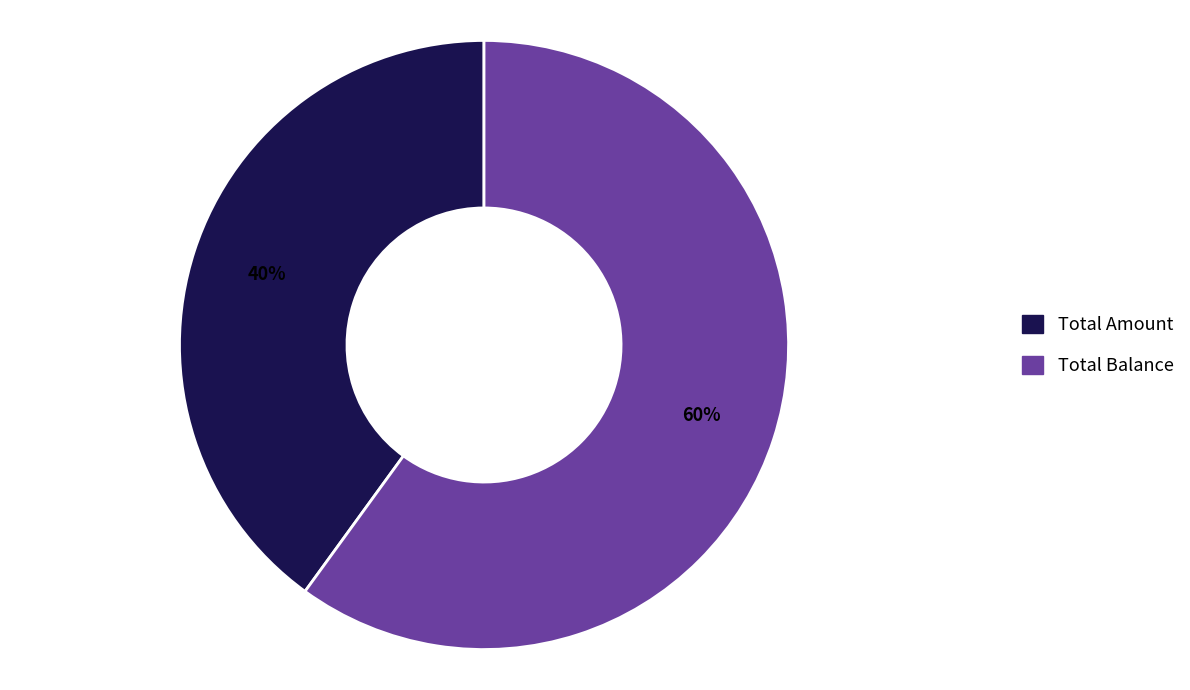

Rank the categories by value from lowest to highest.

Total Amount, Total Balance